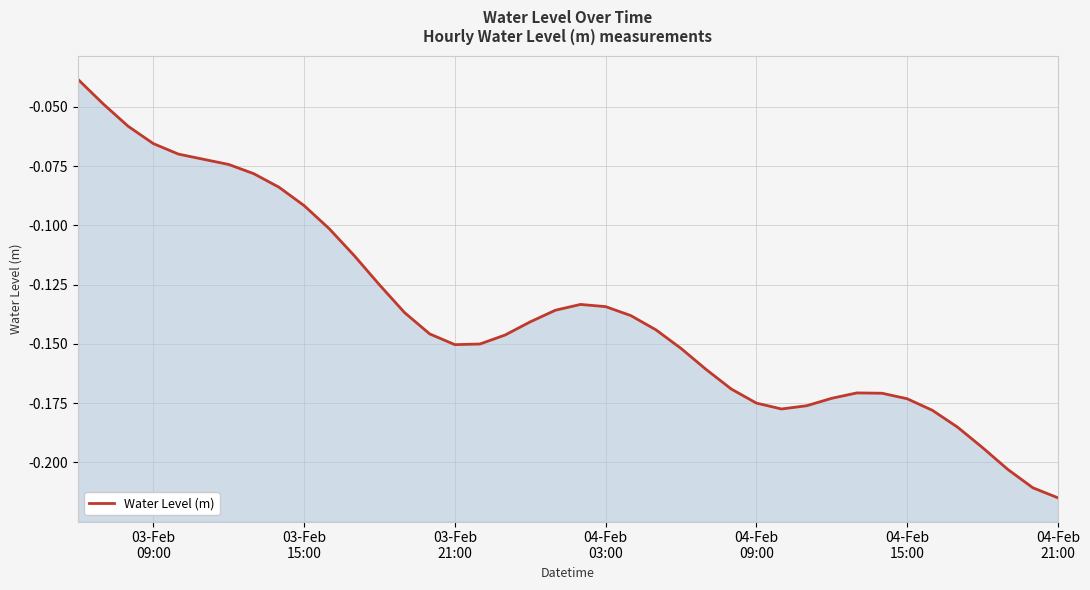

At which category does the data reach its first local valley?

03-Feb 21:00